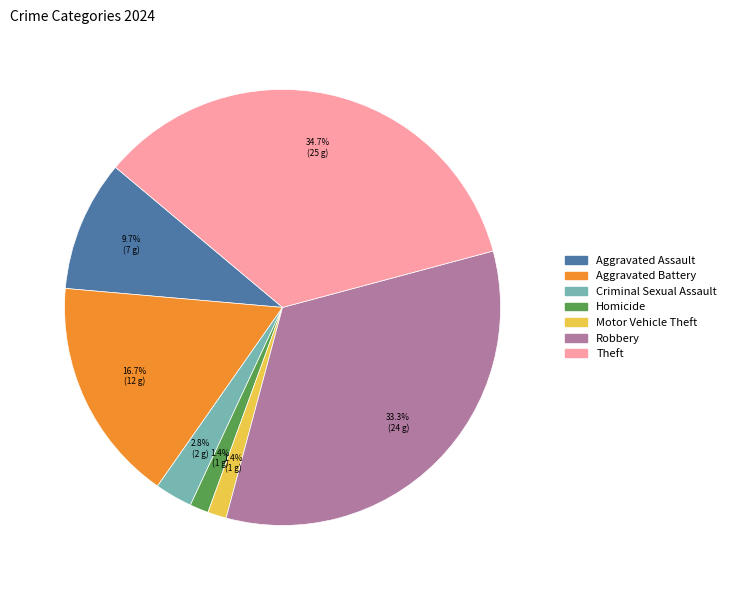

Does any single category account for the majority?

No